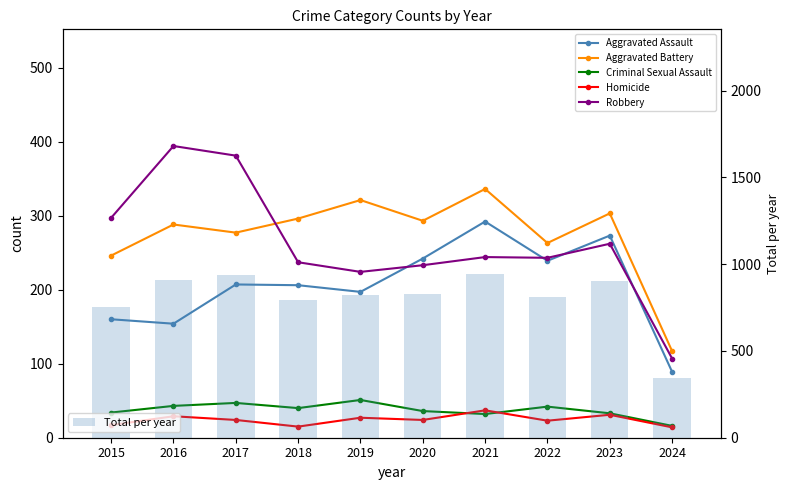

What is the difference between the maximum and second lowest values in the Aggravated Battery series?

90